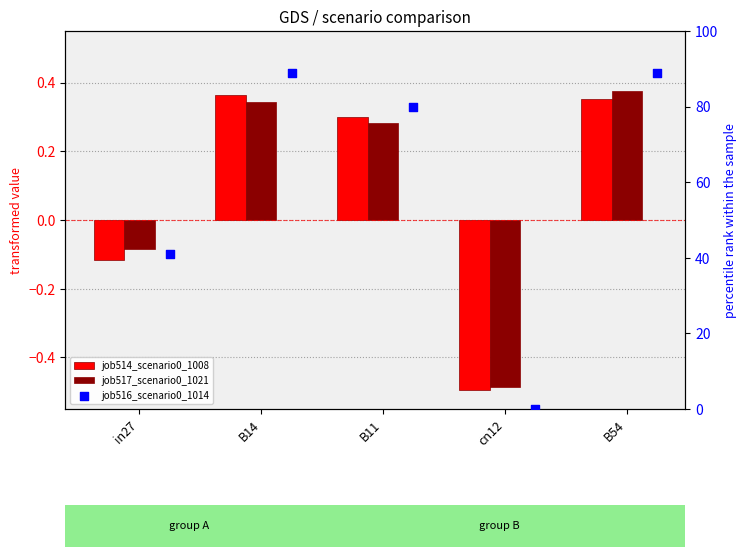

Which series reaches the minimum Y coordinate?

job514_scenario0_1008